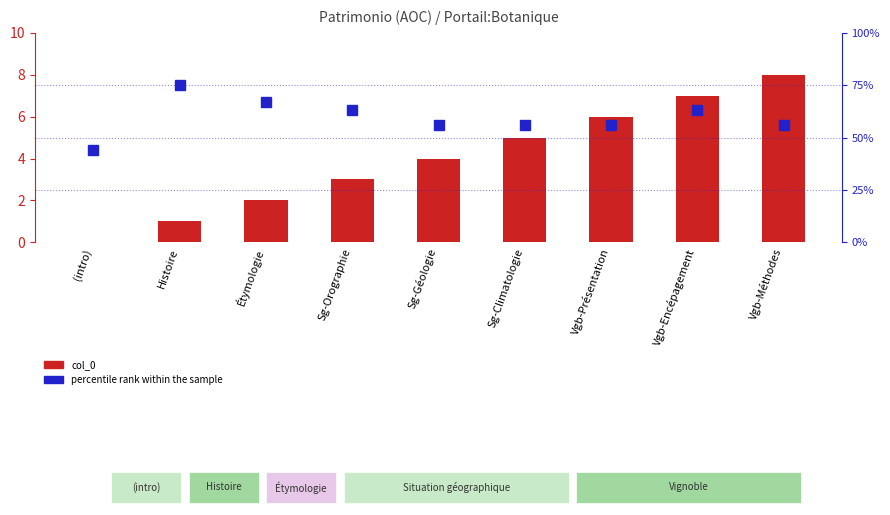

Is it true that percentile rank within the sample equals 56 at Sg-Géologie?

True